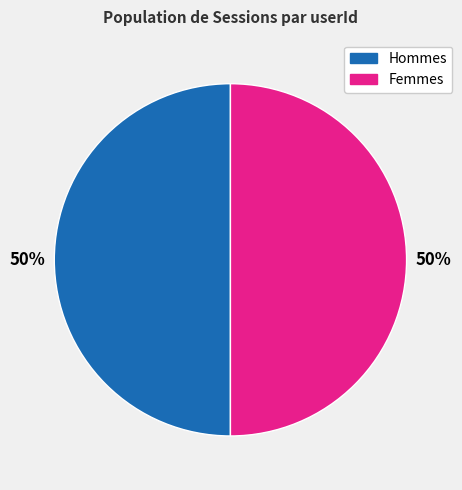

To the nearest percent, what is the average slice percentage?

50%